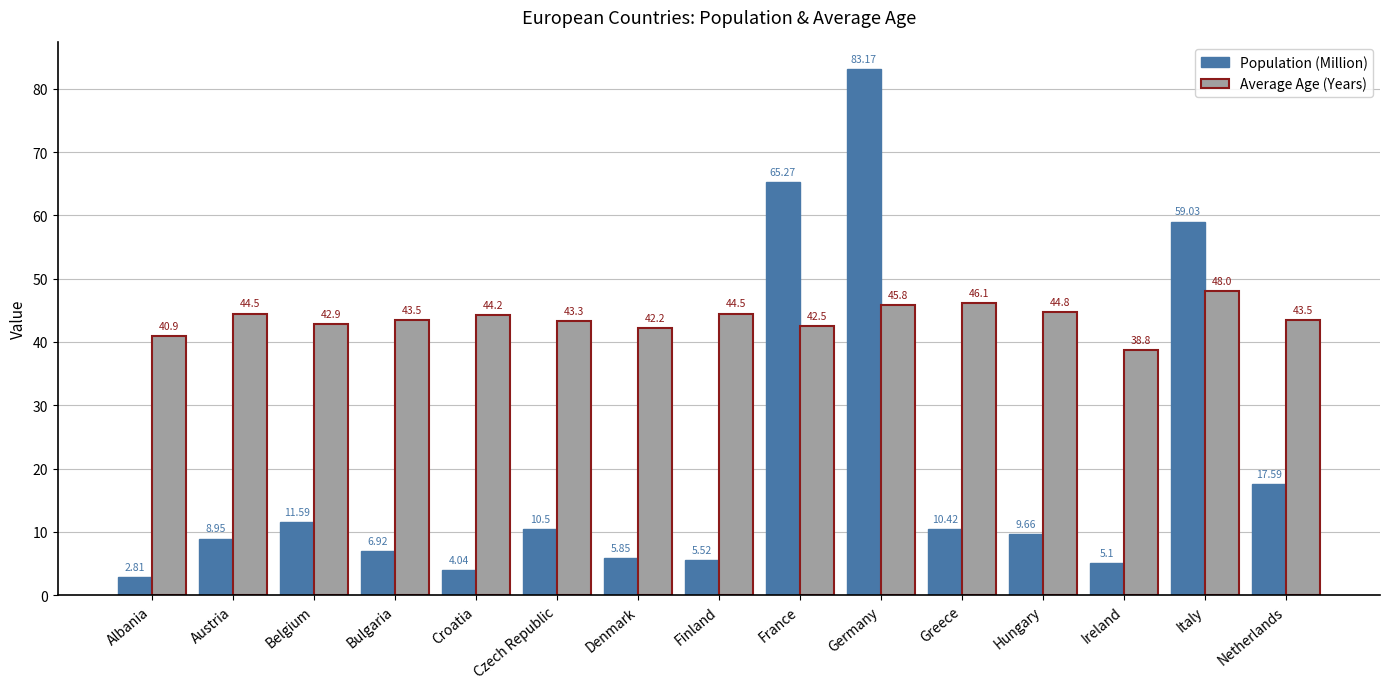

How many data points in Population (Million) are above 9?

8